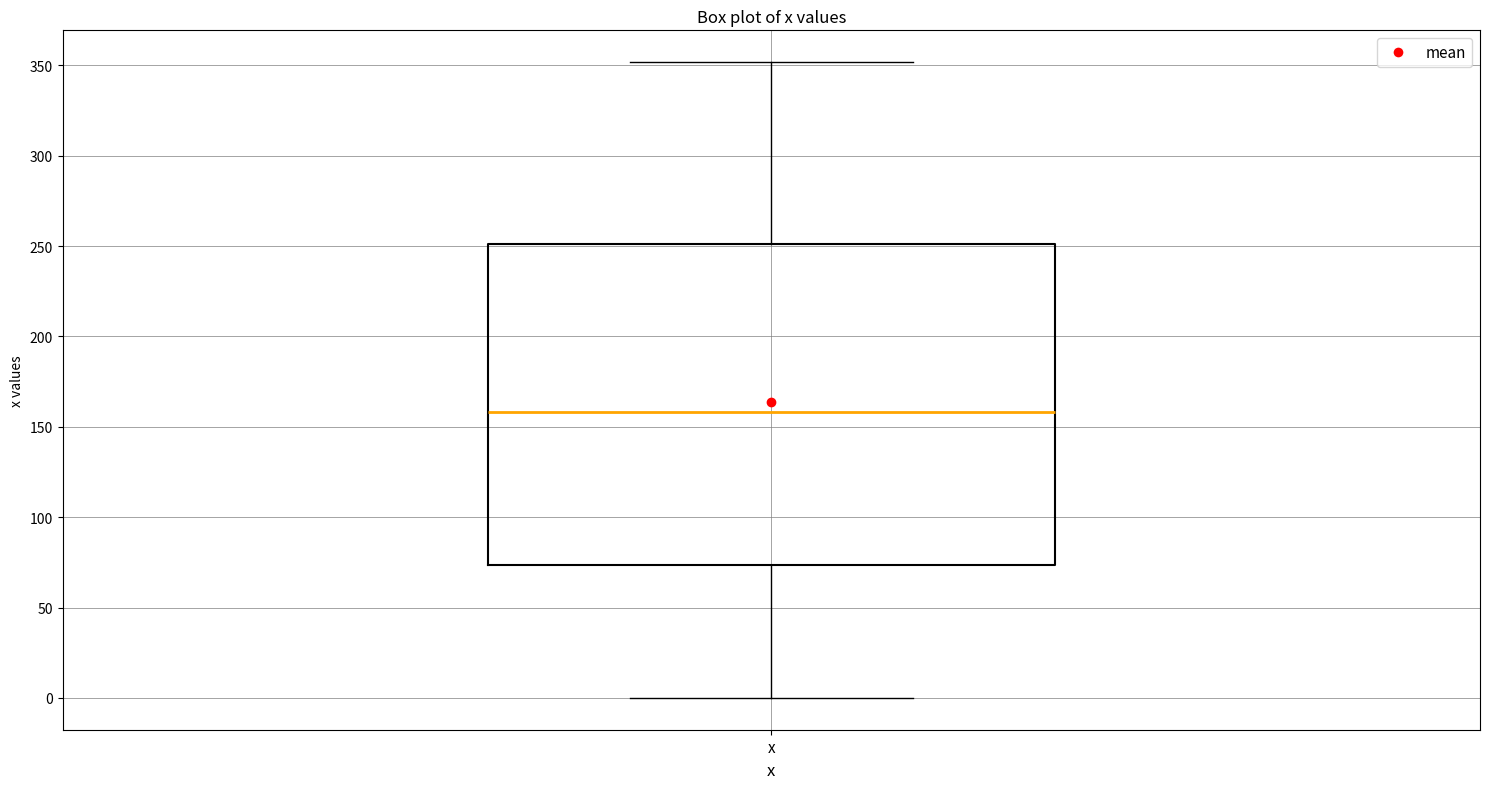

Where is the upper edge of the box for x on the y-axis? The values are not printed on the chart, so give them approximately, as read against the axis.

250